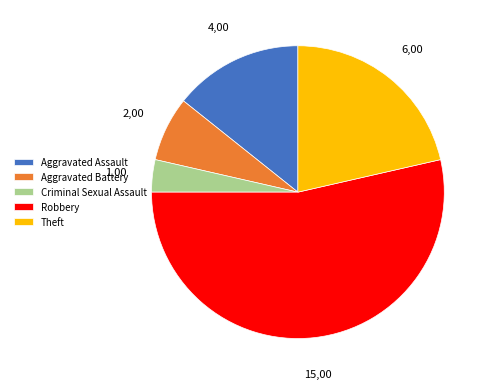

The 15 slice represents 41% of the pie. True or false?

False